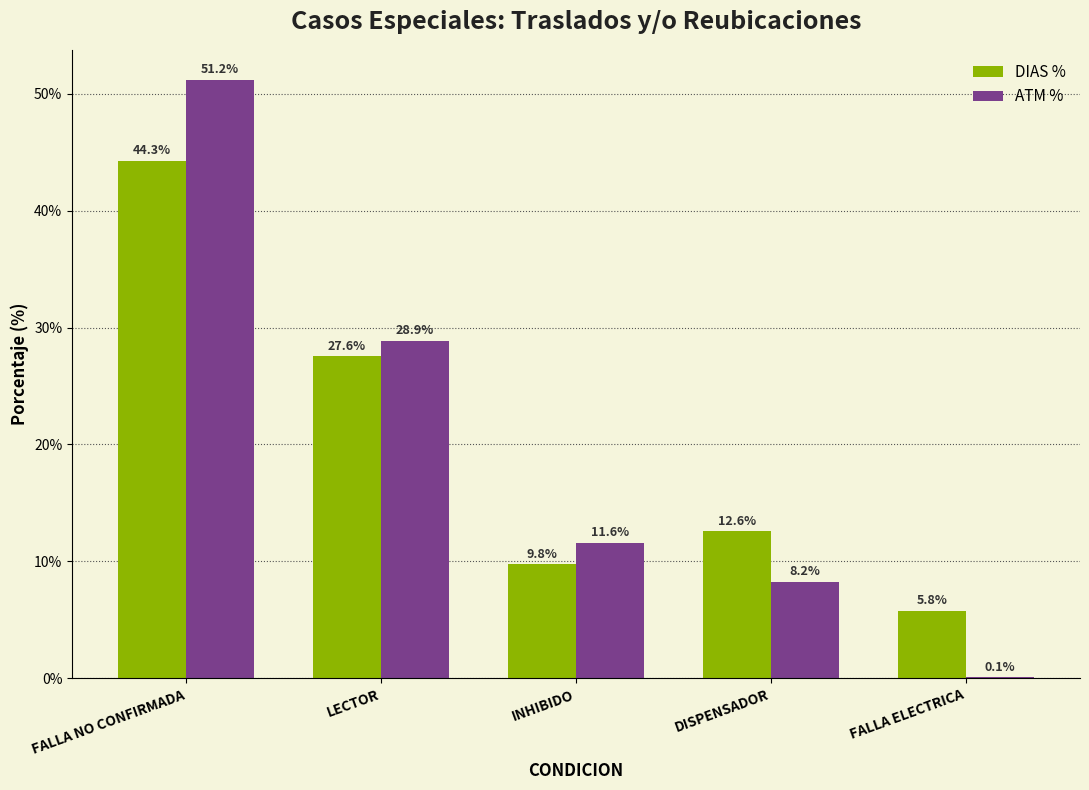

The DIAS % series shows 44.3 at FALLA NO CONFIRMADA. True or false?

True